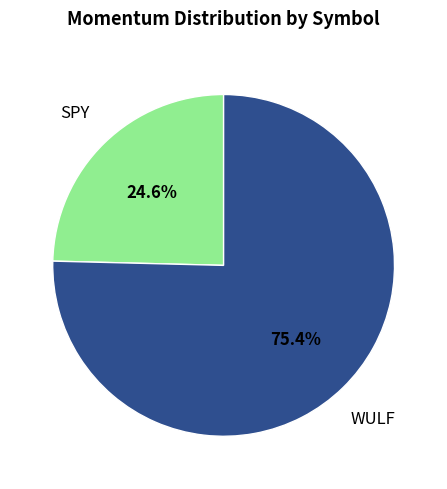

Rank the categories by value from lowest to highest.

SPY, WULF